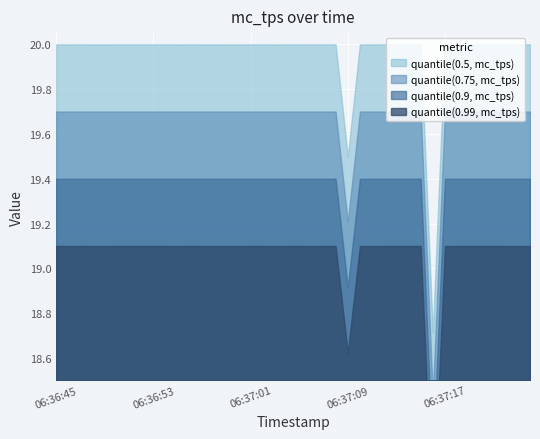

Reading left to right, what are all the values shown in this chart?

20.0	20.0	20.0	20.0	20.0	20.0	20.0	20.0	20.0	20.0	20.0	20.0	20.0	20.0	20.0	20.0	20.0	20.0	20.0	20.0	20.0	20.0	20.0	20.0	19.5	20.0	20.0	20.0	20.0	20.0	20.0	18.7	20.0	20.0	20.0	20.0	20.0	20.0	20.0	20.0